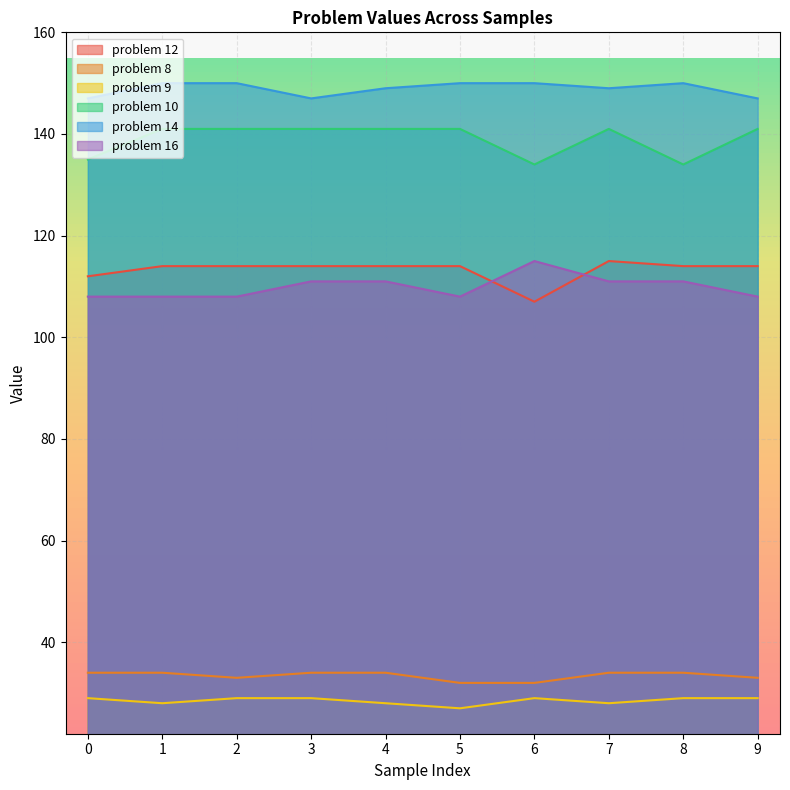

Between 0 and 1, which is larger?

1